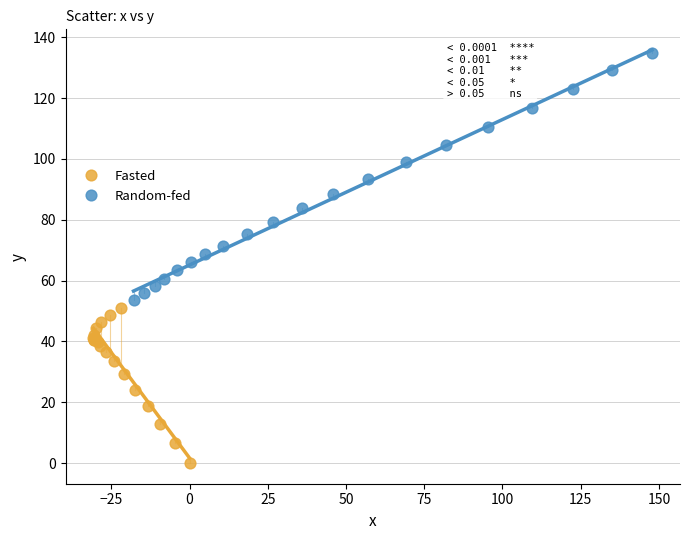

What are all the series names shown in the legend?

Fasted, Random-fed